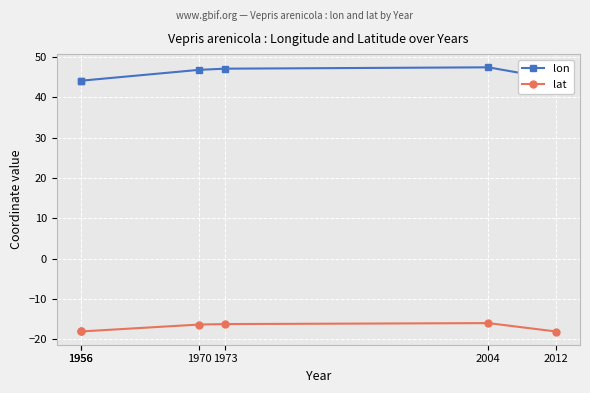

What is the difference between the highest and lowest values at 1970?

63.1